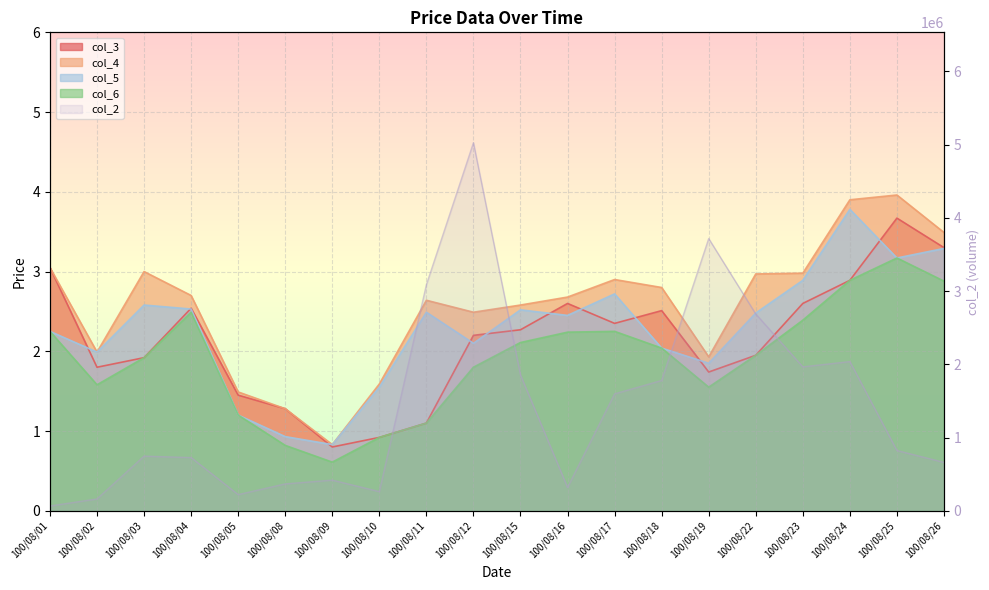

Is it true that col_6 equals 3.2 at 100/08/25?

True